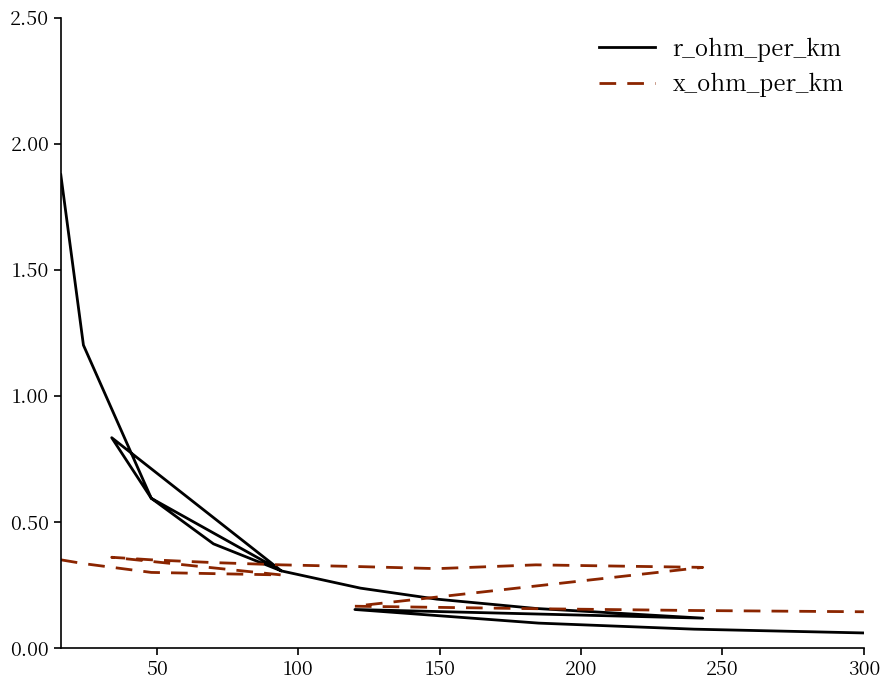

What is the difference between the maximum and minimum values in the r_ohm_per_km series?

1.8